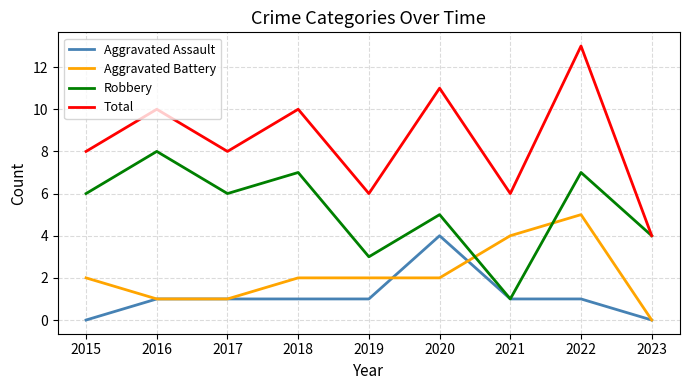

Where is Robbery nearest to the value 4?

2023